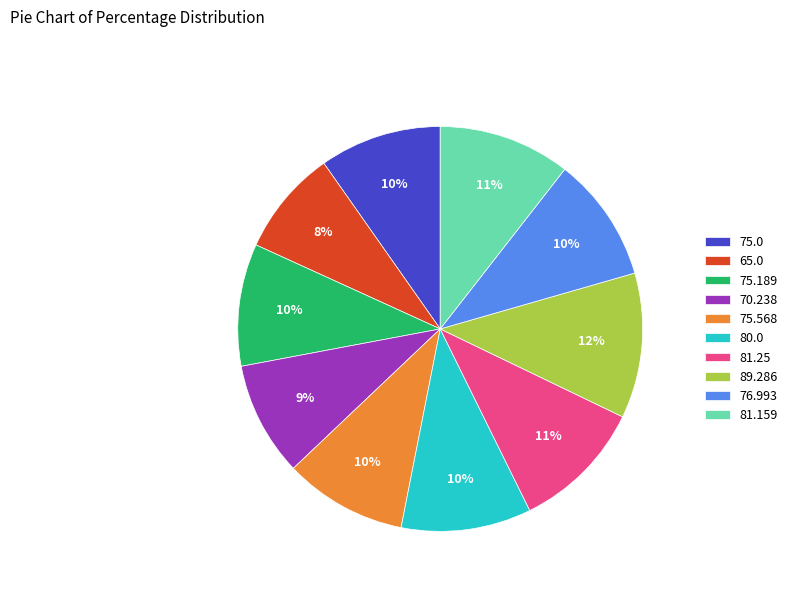

Which slice is the largest?

89.286